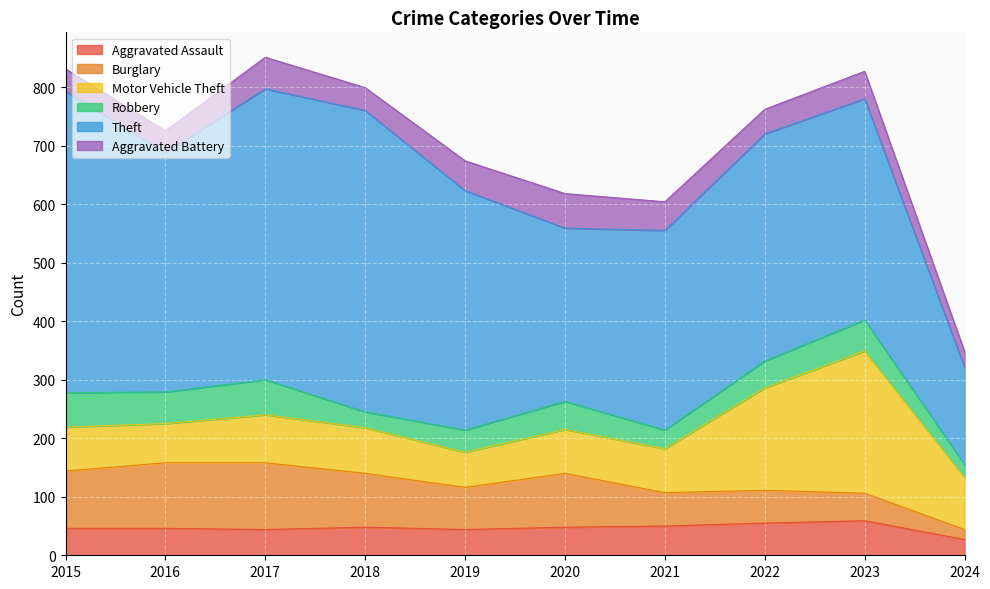

At which label does Aggravated Assault reach its peak?

2023